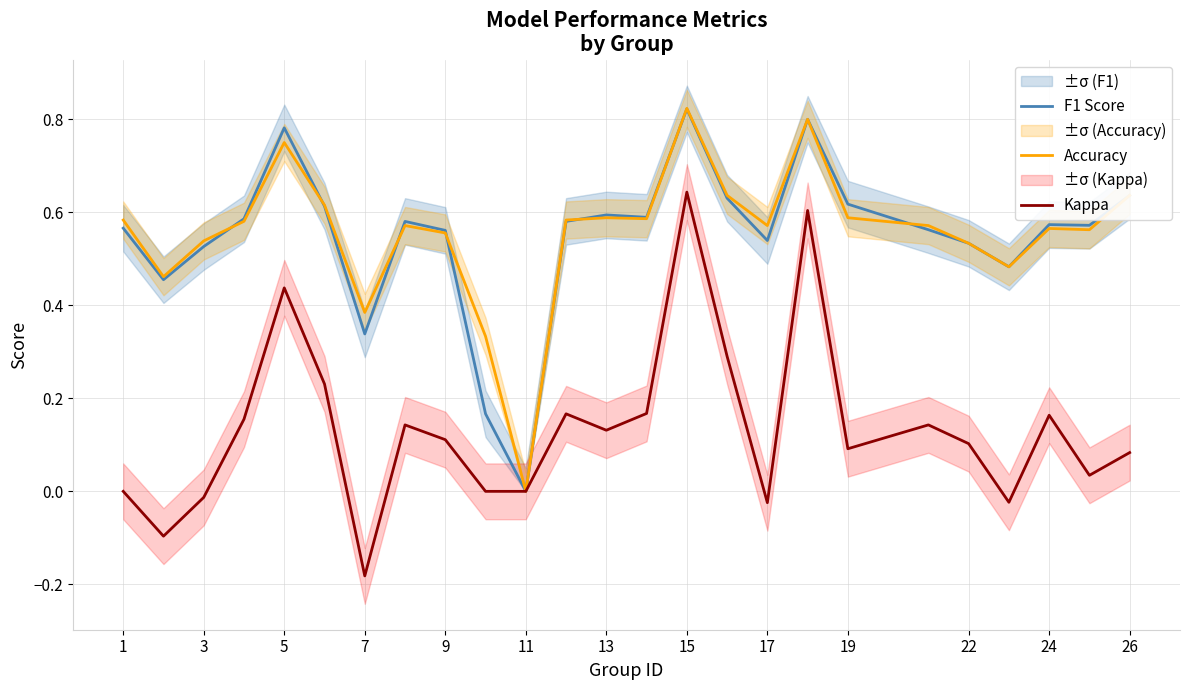

What is the sum of the Accuracy values at 17 and 22?

1.1